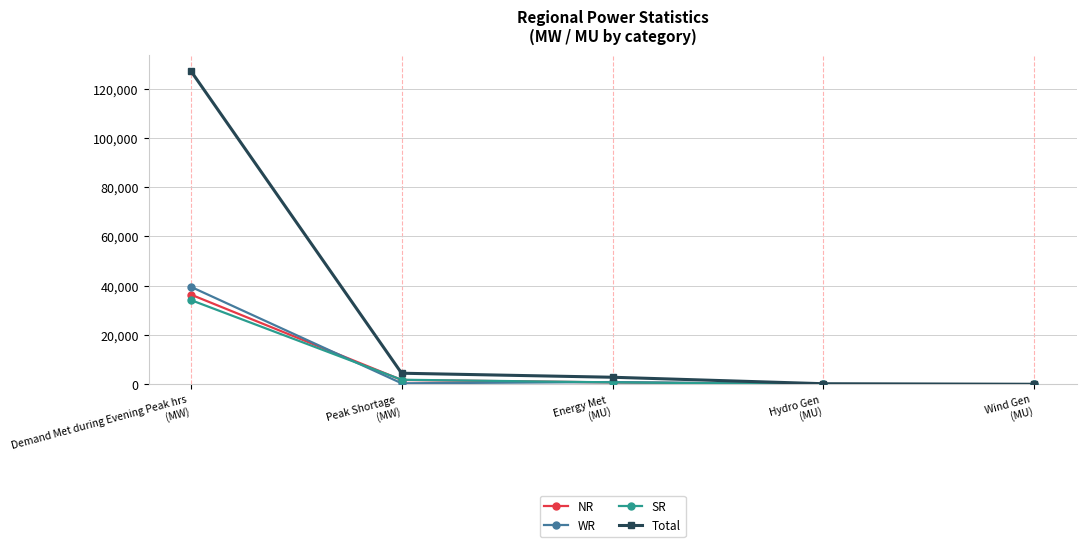

What is the difference between the maximum and second lowest values in the WR series?

39570